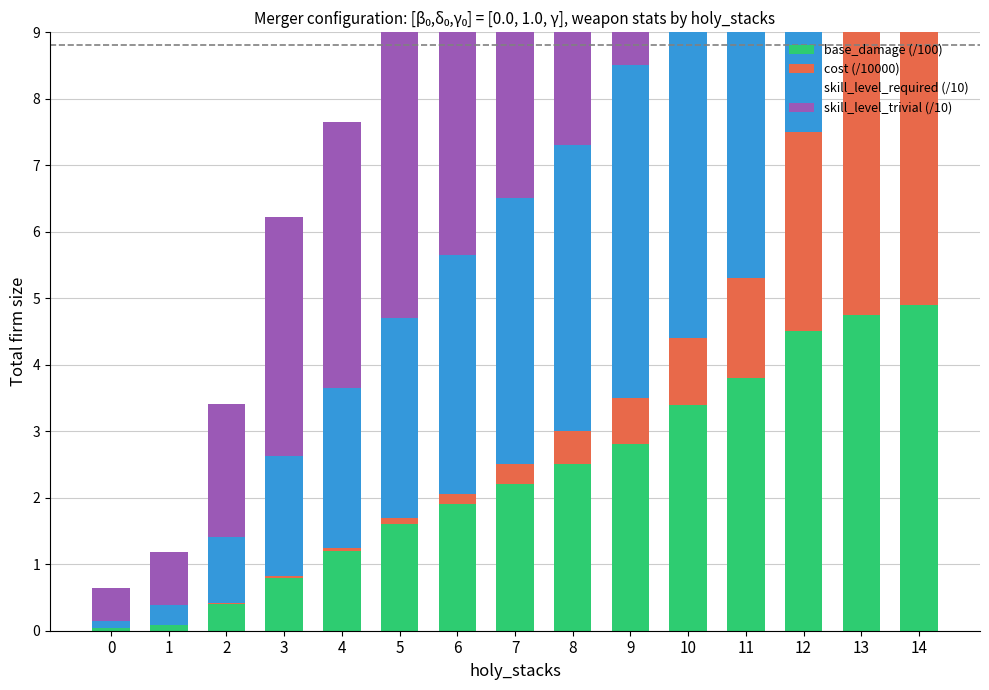

Reading left to right, transcribe all the data shown in this chart.

base_damage (/100): 0=0.0	1=0.1	2=0.4	3=0.8	4=1.2	5=1.6	6=1.9	7=2.2	8=2.5	9=2.8	10=3.4	11=3.8	12=4.5	13=4.8	14=4.9
cost (/10000): 0=0.0	1=0.0	2=0.0	3=0.0	4=0.0	5=0.1	6=0.1	7=0.3	8=0.5	9=0.7	10=1.0	11=1.5	12=3.0	13=6.0	14=12.0
skill_level_required (/10): 0=0.1	1=0.3	2=1.0	3=1.8	4=2.4	5=3.0	6=3.6	7=4.0	8=4.3	9=5.0	10=5.5	11=6.0	12=7.0	13=7.5	14=8.0
skill_level_trivial (/10): 0=0.5	1=0.8	2=2.0	3=3.6	4=4.0	5=6.0	6=7.0	7=7.8	8=7.8	9=10.0	10=11.0	11=13.0	12=15.0	13=15.0	14=19.0